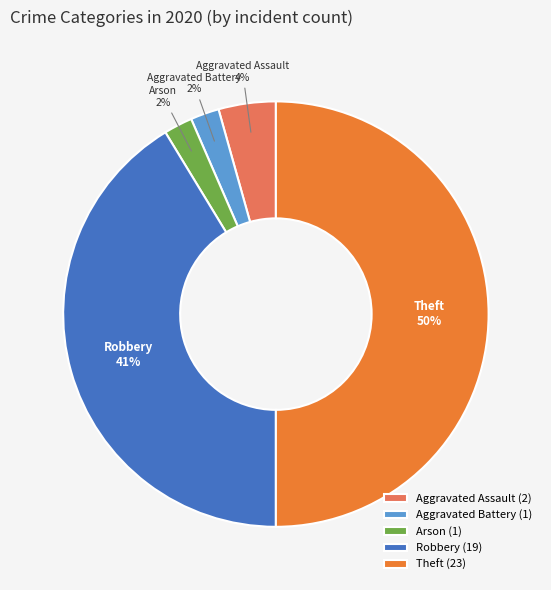

To the nearest percent, what portion does Robbery represent?

41%